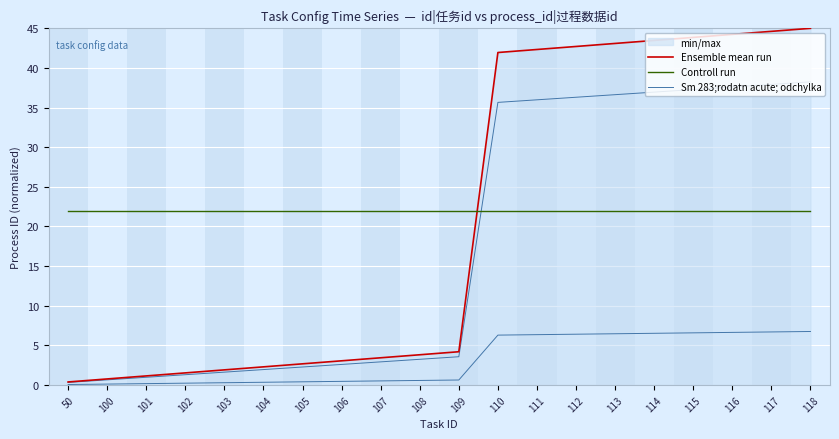

Where do Controll run and Ensemble mean run first cross each other?

109 and 110